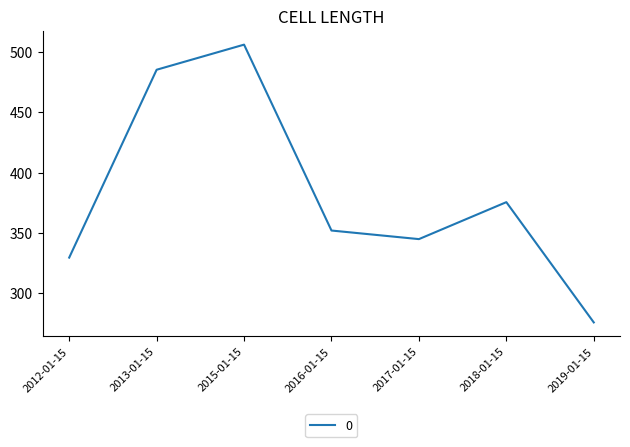

At which label is the value closest to 390?

2018-01-15